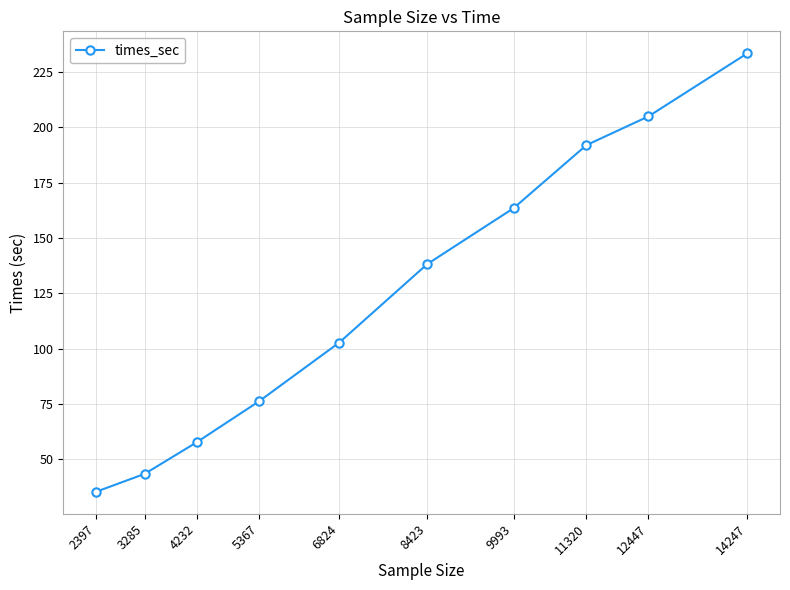

At which label does the data first exceed 138?

8423